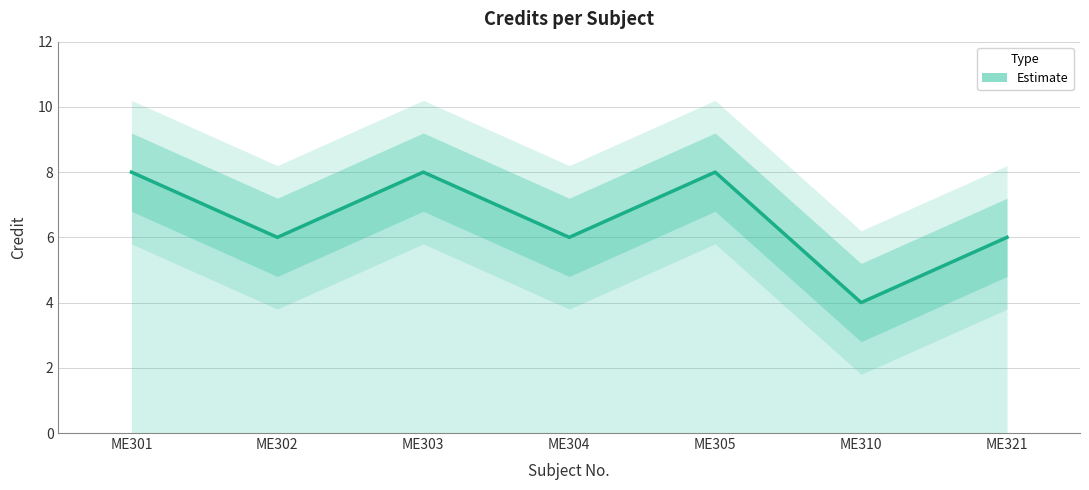

At which category does the chart reach its minimum across all series?

ME310